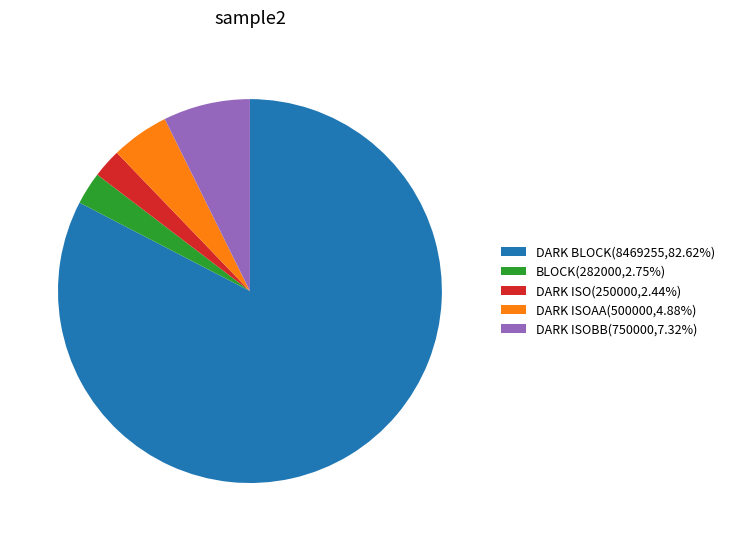

Does any single category account for the majority?

Yes